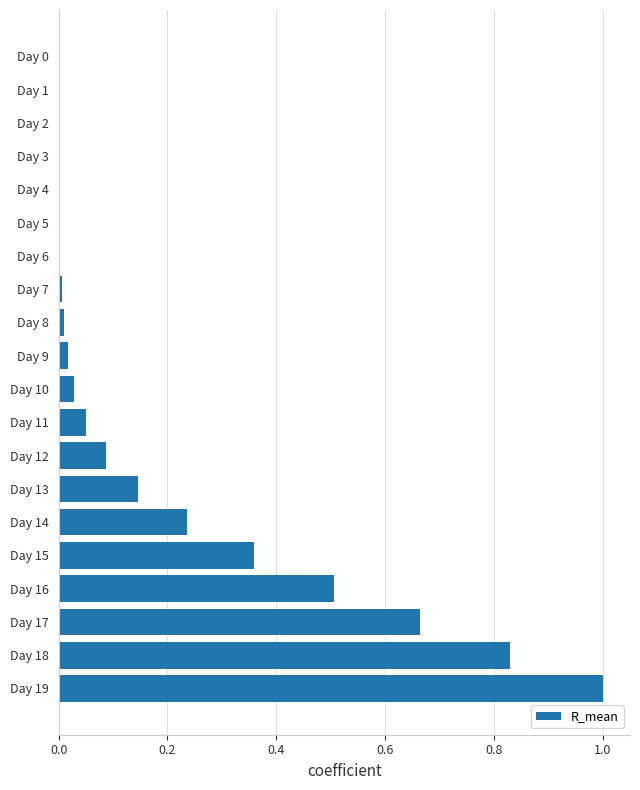

What is the greatest value displayed?

1.0